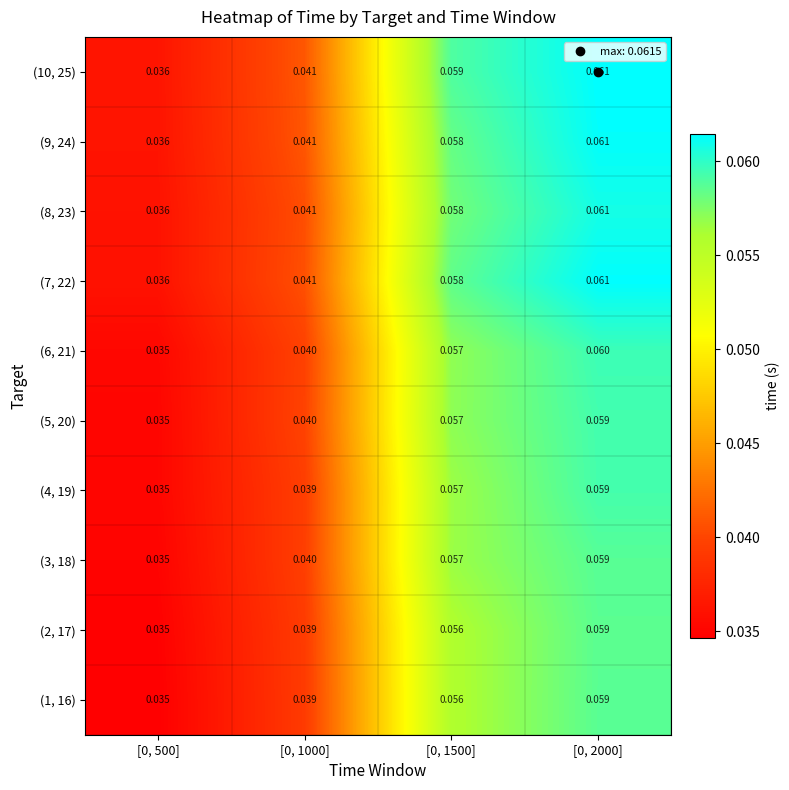

Is the value of (8, 23) at [0, 2000] greater than the value of (6, 21) at [0, 1000]?

Yes